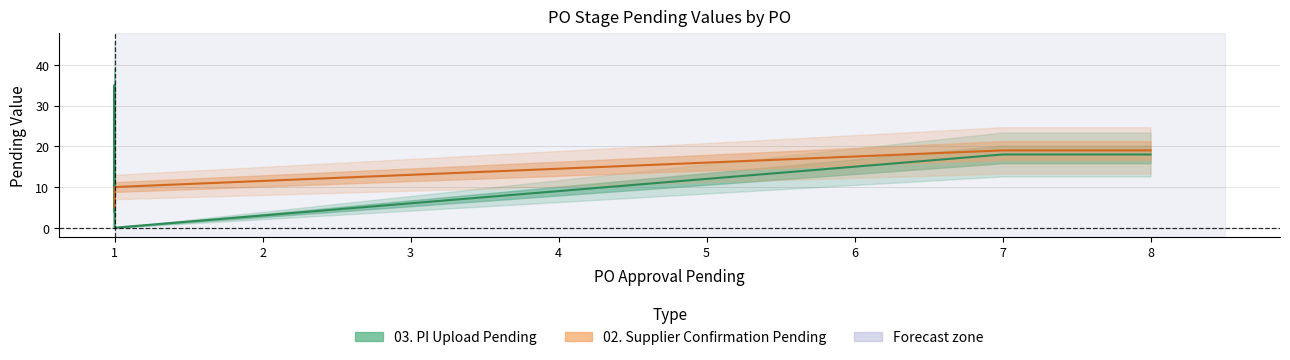

Is this an area chart (filled region under the line)?

No